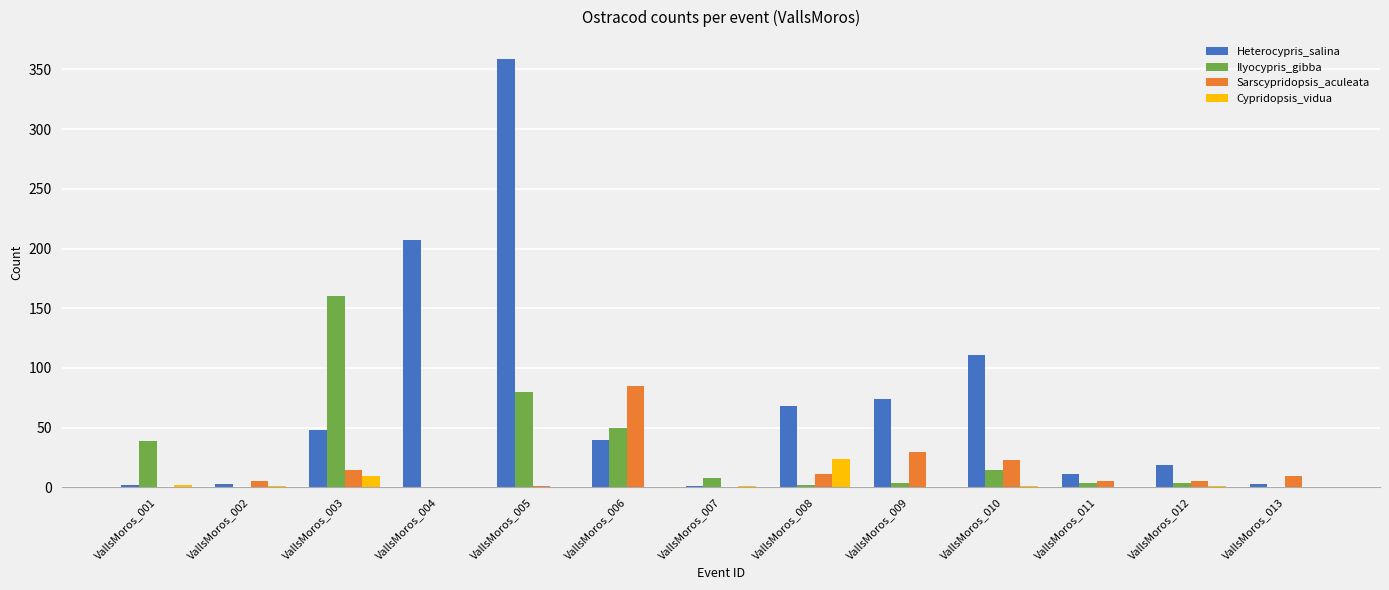

Between VallsMoros_007 and VallsMoros_008, which series saw the biggest shift?

Heterocypris_salina